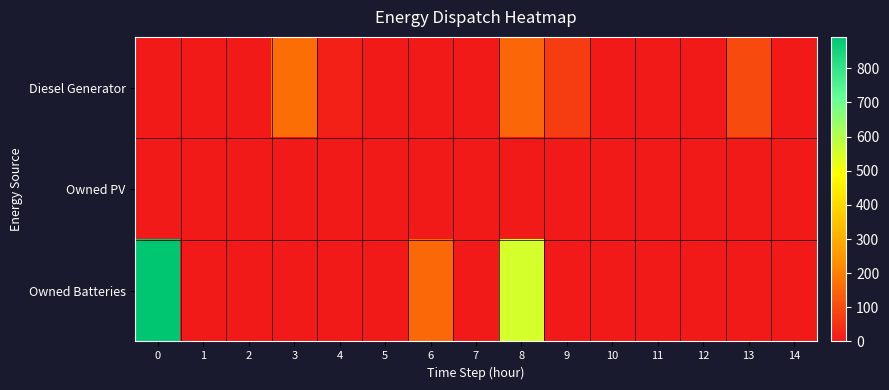

Reading left to right, transcribe all the data shown in this chart.

Diesel Generator: 0=0	1=0	2=0	3=167	4=15	5=0	6=0	7=0	8=152	9=72	10=0	11=0	12=0	13=95	14=0
Owned PV: 0=0	1=0	2=0	3=0	4=0	5=0	6=0	7=0	8=0	9=0	10=0	11=0	12=0	13=0	14=0
Owned Batteries: 0=892	1=0	2=0	3=0	4=0	5=0	6=156	7=0	8=551	9=0	10=0	11=0	12=0	13=0	14=0